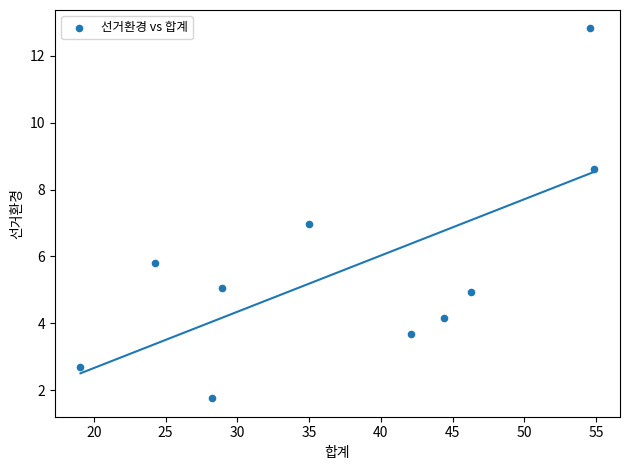

What is the range of X values (max minus min)?

35.8